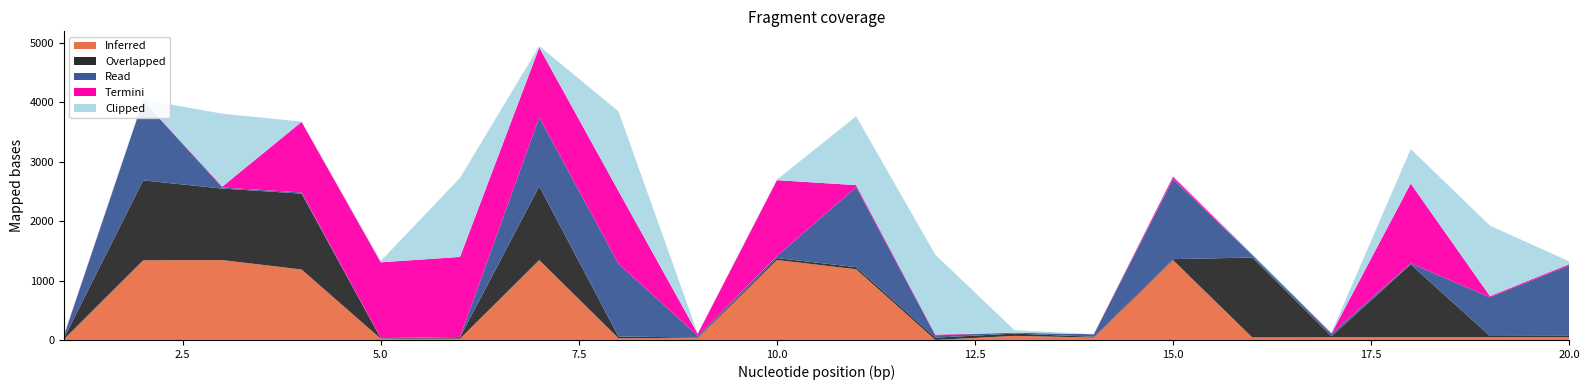

Reading left to right, extract all data points from this chart.

Inferred: 1=12	2=1342	3=1345	4=1187	5=21	6=23	7=1346	8=29	9=30	10=1347	11=1191	12=1	13=69	14=41	15=1345	16=43	17=45	18=45	19=47	20=48
Overlapped: 1=14	2=1345	3=1204	4=1277	5=6	6=24	7=1240	8=30	9=10	10=32	11=35	12=38	13=39	14=13	15=16	16=1345	17=18	18=1228	19=20	20=21
Read: 1=39	2=1344	3=17	4=20	5=4	6=5	7=1163	8=1224	9=31	10=33	11=1347	12=39	13=14	14=42	15=1345	16=43	17=45	18=17	19=652	20=1187
Termini: 1=13	2=1	3=16	4=1188	5=1277	6=1346	7=1175	8=1225	9=32	10=1279	11=34	12=12	13=1	14=1	15=42	16=3	17=3	18=1343	19=19	20=20
Clipped: 1=14	2=15	3=1228	4=5	5=22	6=1332	7=25	8=1341	9=8	10=9	11=1159	12=1344	13=41	14=2	15=14	16=17	17=16	18=582	19=1187	20=47